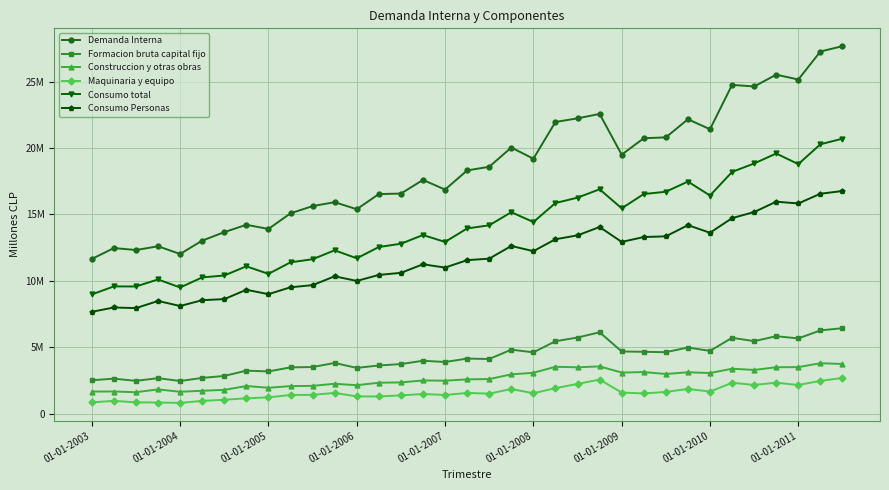

Reading left to right, list all the values displayed in this chart.

Demanda Interna: 11650303	12472652	12323825	12606087	12026519	13032316	13671321	14224335	13910550	15087155	15632896	15926110	15396391	16536889	16575631	17603144	16875386	18317892	18592615	20042069	19199105	21966922	22239042	22571348	19504457	20741104	20807438	22169688	21419948	24758407	24640178	25527566	25161816	27270168	27673840
Formacion bruta capital fijo: 2518839	2639728	2472738	2675696	2462872	2694762	2844940	3242679	3183503	3488601	3515135	3820468	3450483	3629934	3737168	3987602	3892935	4148987	4119413	4822058	4620710	5457926	5734977	6132487	4686975	4660578	4632089	4984184	4729028	5715971	5462131	5834339	5668806	6272891	6438887
Construccion y otras obras: 1668019	1671979	1618652	1832093	1650158	1727715	1794492	2084214	1953122	2077465	2095762	2255204	2144923	2333452	2356186	2504436	2484483	2586786	2607579	2963307	3080595	3534485	3492611	3564175	3095528	3135371	2990137	3119386	3062810	3387647	3294728	3499596	3507909	3801045	3744821
Maquinaria y equipo: 850821	967749	854086	843603	812714	967047	1050449	1158465	1230380	1411135	1419373	1565265	1305560	1296481	1380982	1483166	1408452	1562201	1511834	1858751	1540115	1923442	2242367	2568312	1591446	1525207	1641952	1864797	1666218	2328324	2167403	2334744	2160896	2471846	2694066
Consumo total: 8980519	9585751	9579484	10109664	9503239	10263526	10407047	11096993	10528587	11399836	11630515	12304991	11700357	12550234	12797427	13454336	12933189	13950369	14184896	15173428	14433407	15862240	16268619	16898892	15464714	16538744	16713467	17479491	16427631	18204268	18841337	19592713	18793508	20286985	20708369
Consumo Personas: 7671889	7998032	7950742	8488538	8109484	8546724	8628925	9330244	9001395	9518841	9679776	10346459	9996472	10449600	10606407	11249420	11003658	11562039	11674520	12630003	12238940	13136102	13427716	14057217	12936442	13302024	13355230	14197128	13624765	14725845	15184873	15963875	15830051	16563221	16766076